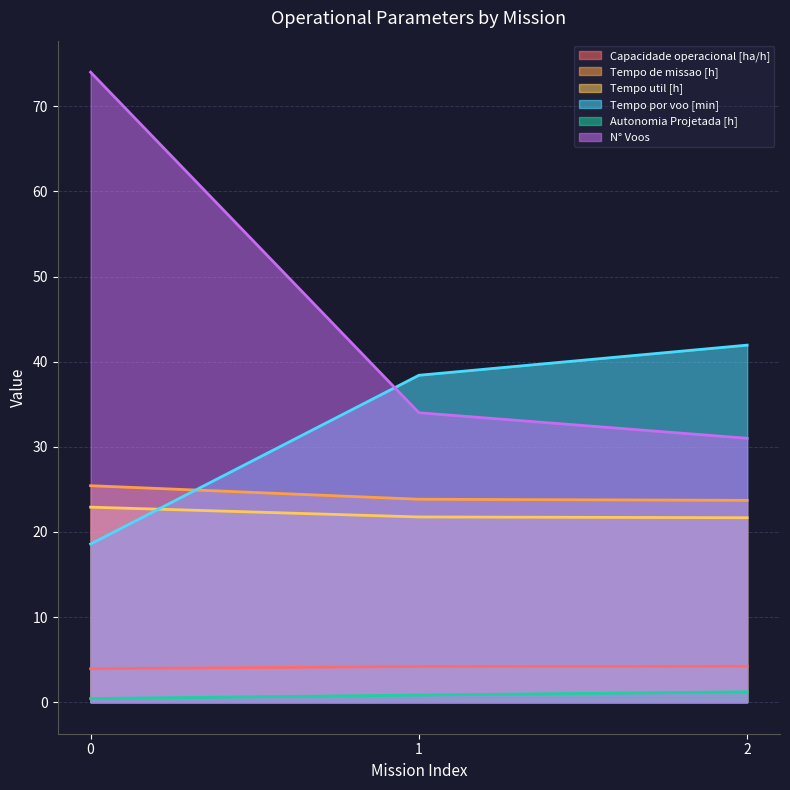

The value of Tempo por voo [min] at 1 is 52.2. True or false?

False